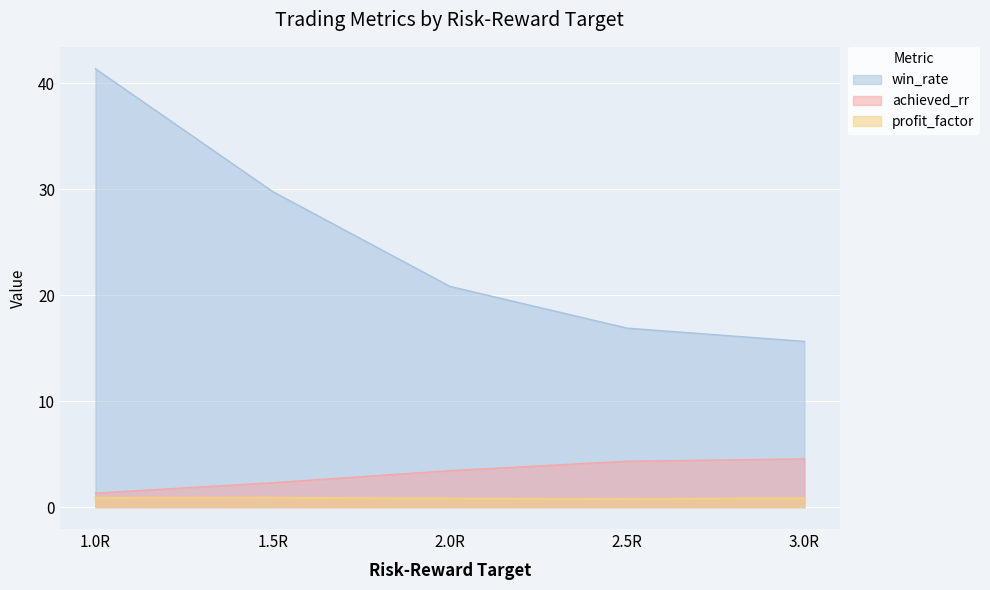

Reading left to right, transcribe all the data shown in this chart.

profit_factor: 1.0R=0.9	1.5R=0.9	2.0R=0.8	2.5R=0.8	3.0R=0.8
win_rate: 1.0R=41.4	1.5R=29.8	2.0R=20.8	2.5R=16.9	3.0R=15.6
achieved_rr: 1.0R=1.3	1.5R=2.3	2.0R=3.4	2.5R=4.3	3.0R=4.5